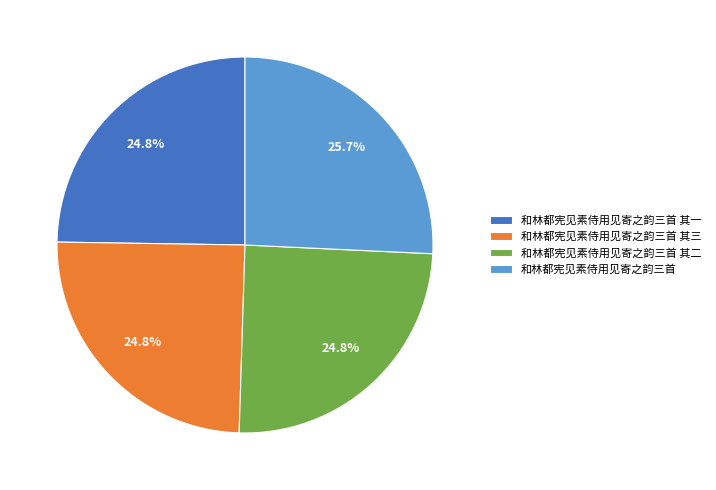

Does 和林都宪见素侍用见寄之韵三首 其三 represent more than half of the total?

No